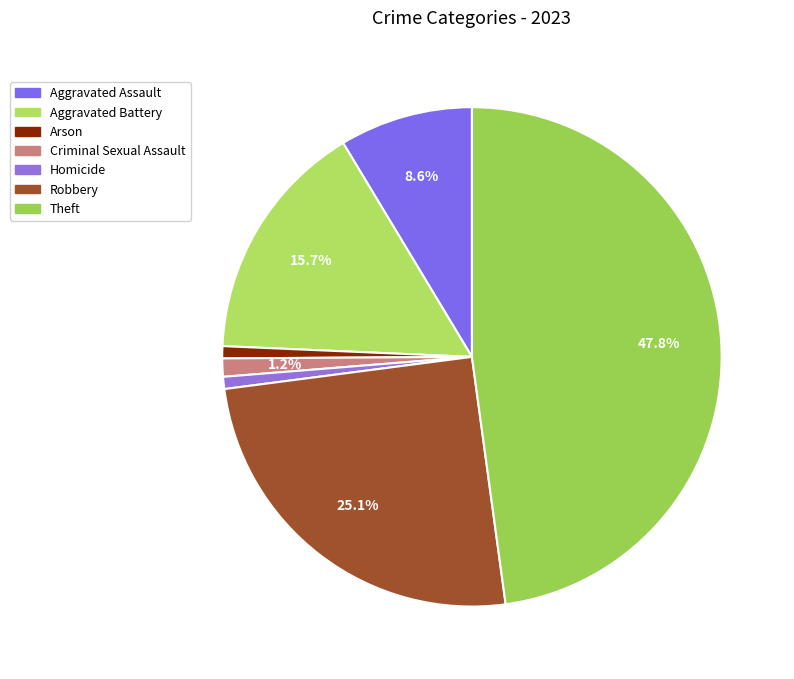

Which slice is the largest?

Theft